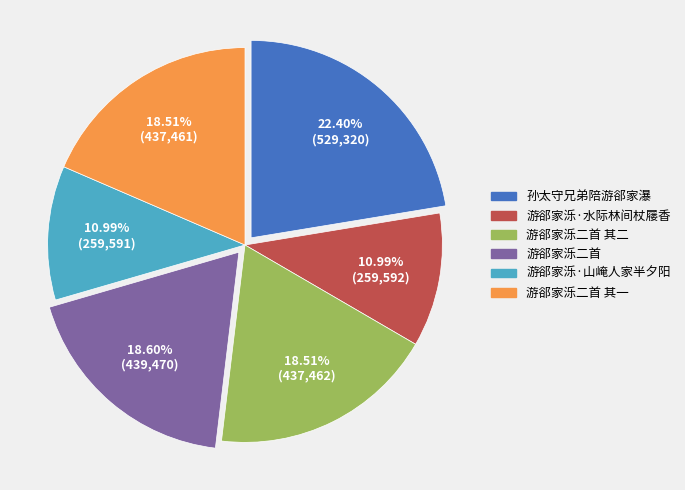

Which category has the biggest portion of the pie?

孙太守兄弟陪游郤家瀑